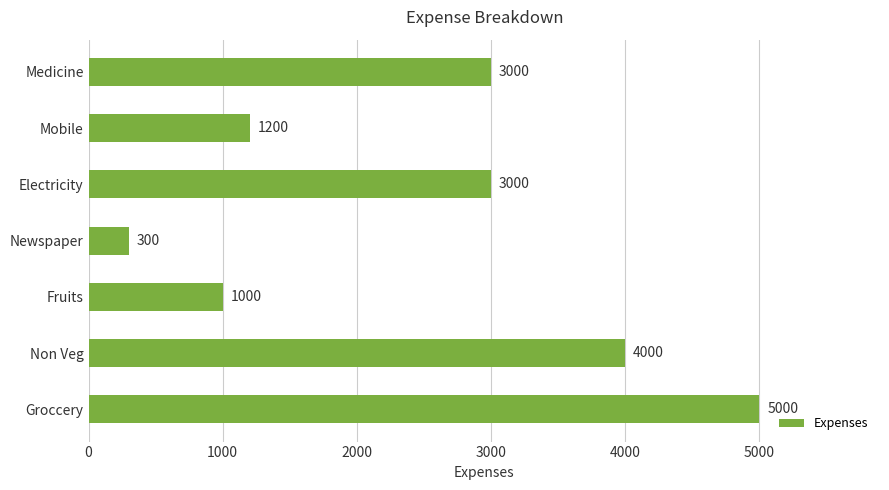

Reading bottom to top, extract all data points from this chart.

5000	4000	1000	300	3000	1200	3000